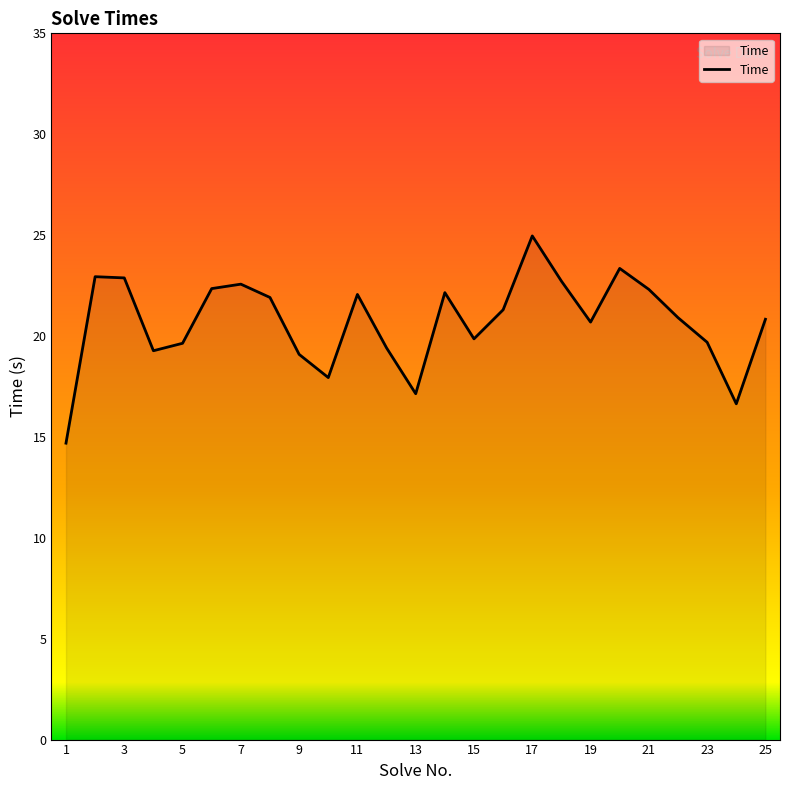

Does the chart have visible grid lines?

No